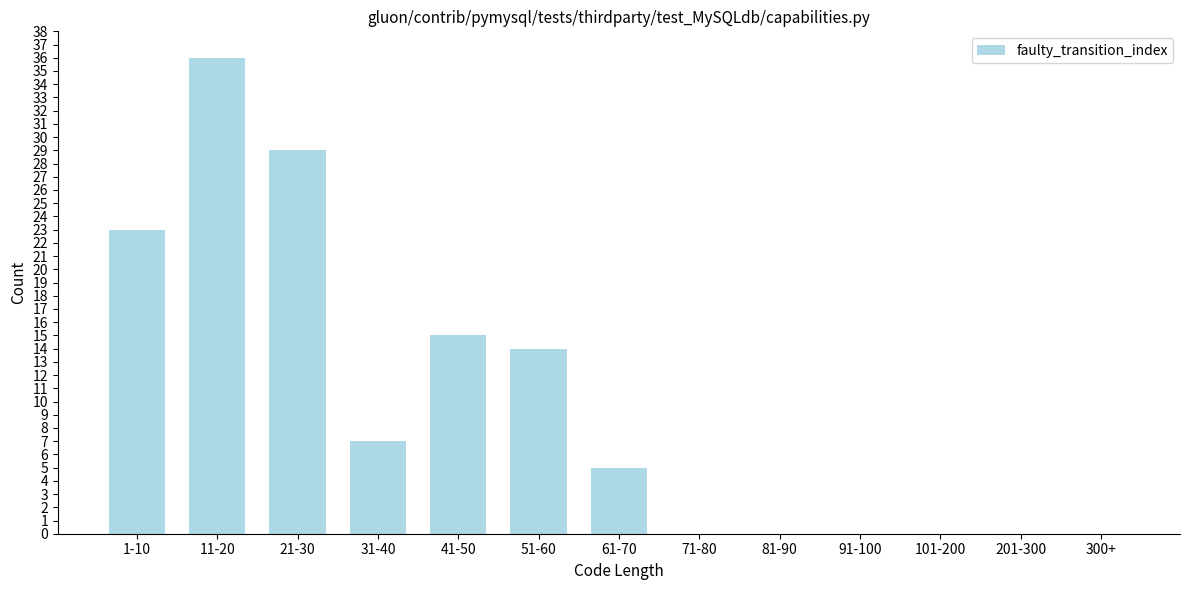

Reading left to right, list all the values displayed in this chart.

1-10=23	11-20=36	21-30=29	31-40=7	41-50=15	51-60=14	61-70=5	71-80=0	81-90=0	91-100=0	101-200=0	201-300=0	300+=0